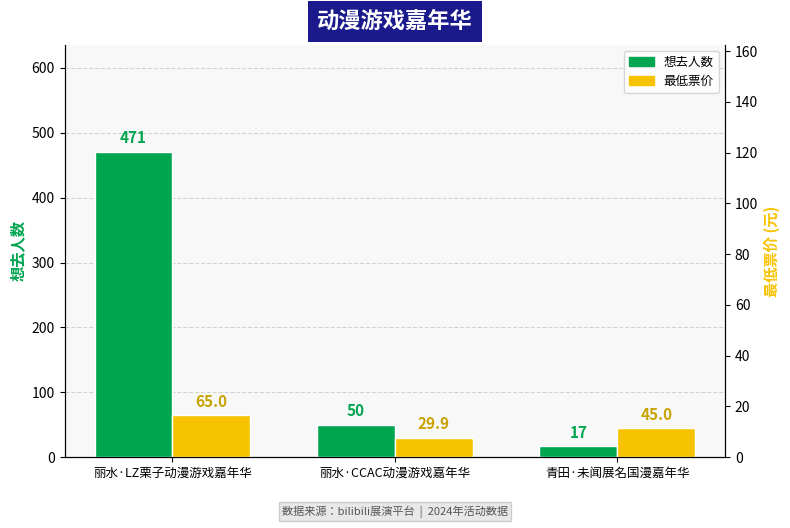

Rank the categories by 最低票价 value from lowest to highest.

丽水·CCAC动漫游戏嘉年华, 青田·未闻展名国漫嘉年华, 丽水·LZ栗子动漫游戏嘉年华